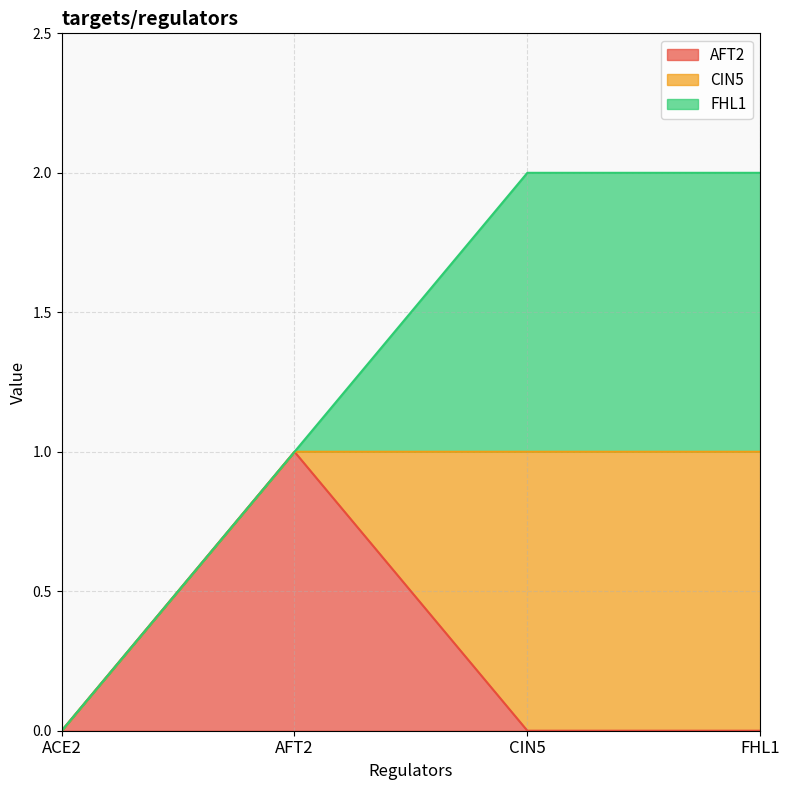

After their last crossing, which series has the higher values: CIN5 or AFT2?

CIN5